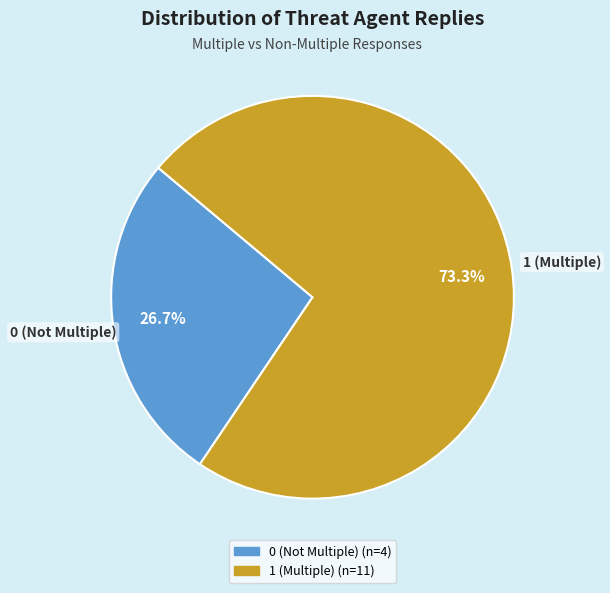

To the nearest percent, what portion does 1 (Multiple) represent?

73%